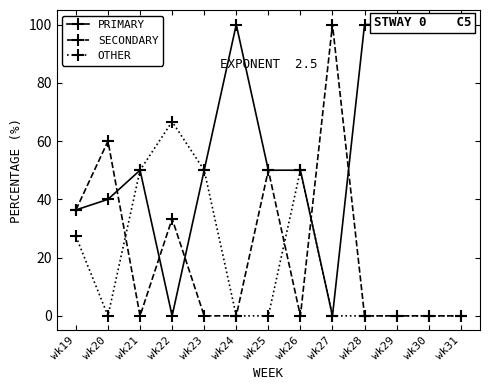

Which series has the largest total across all categories?

PRIMARY